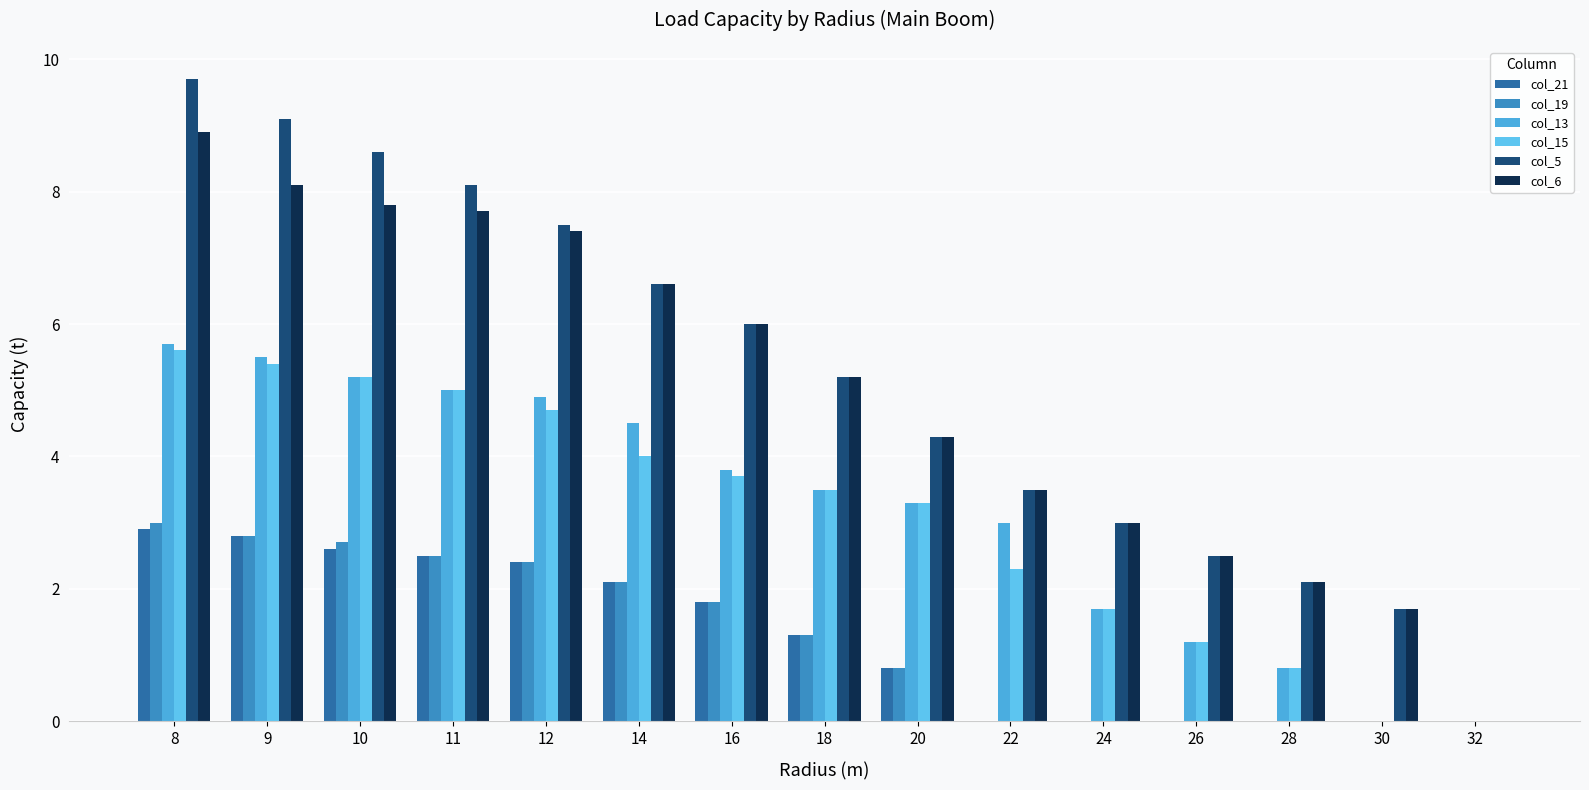

What is the difference between the maximum and minimum values in the col_19 series?

3.0